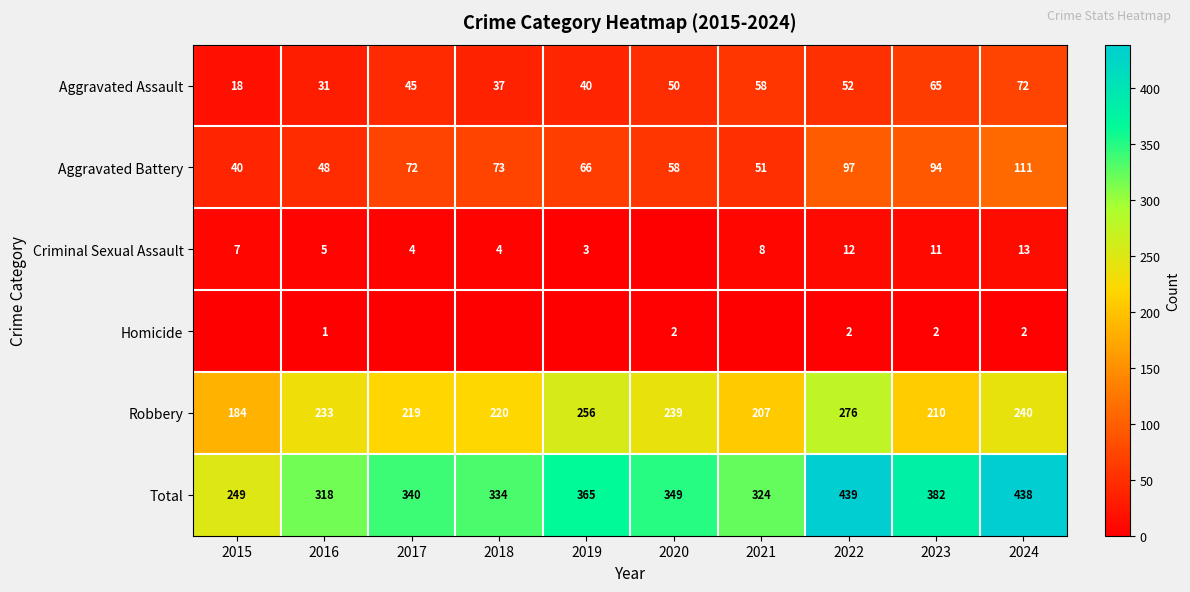

Is the value of Aggravated Battery at 2024 greater than the value of Aggravated Assault at 2018?

Yes